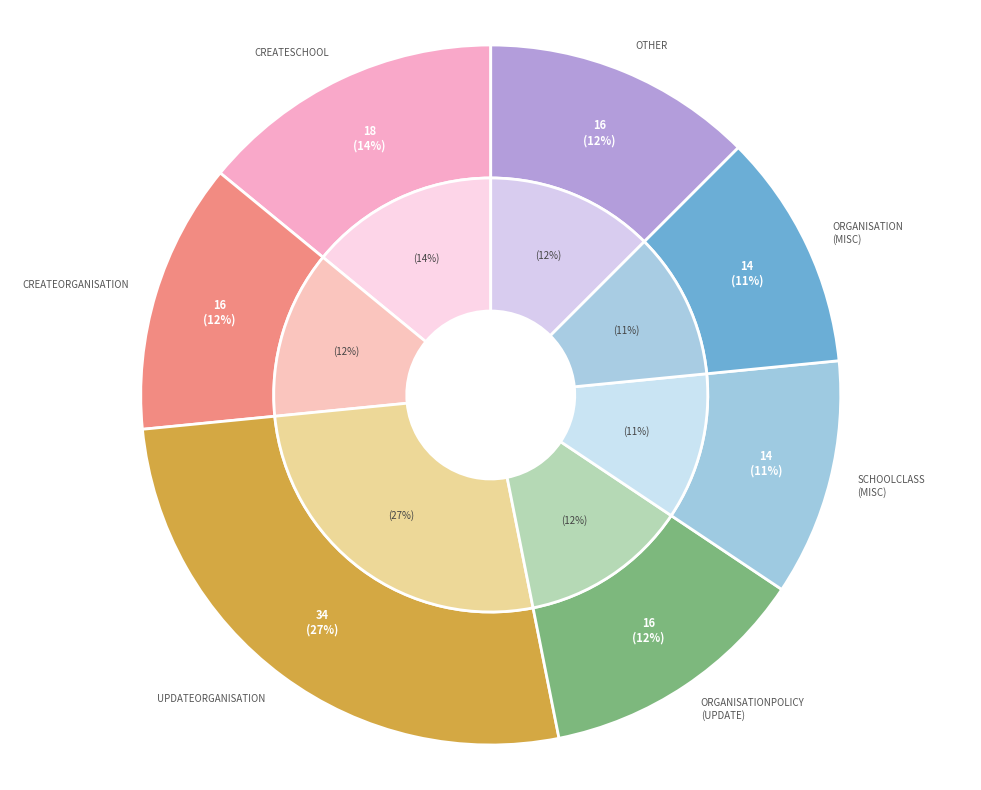

Which category has the biggest portion of the pie?

updateOrganisation